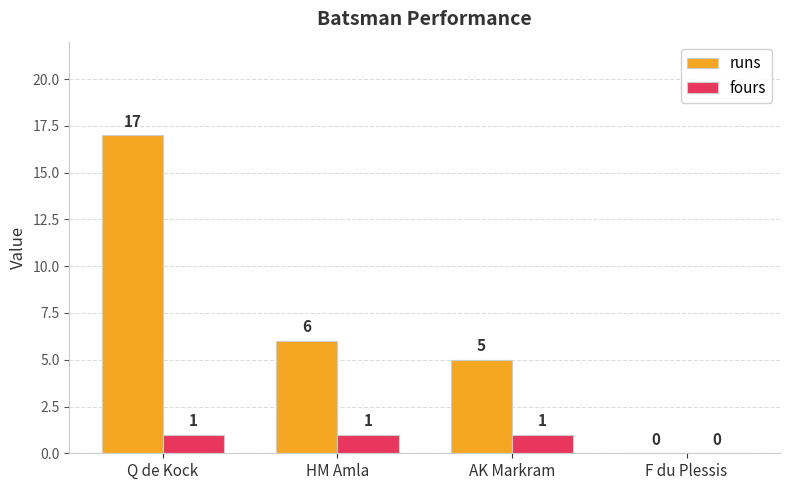

What is the sum of all fours values?

3